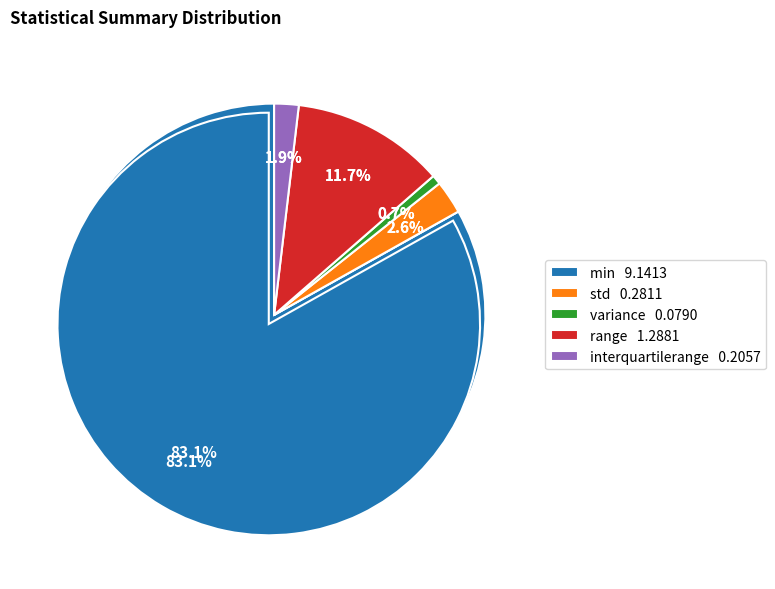

Which category has the biggest portion of the pie?

min